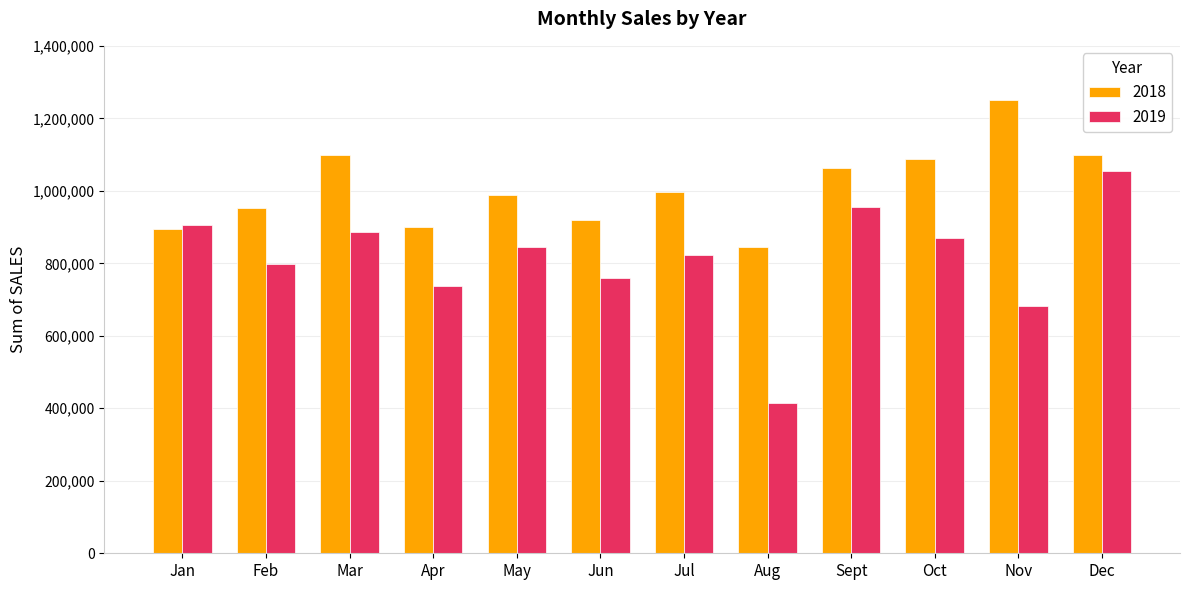

How many bars are there in each group?

2